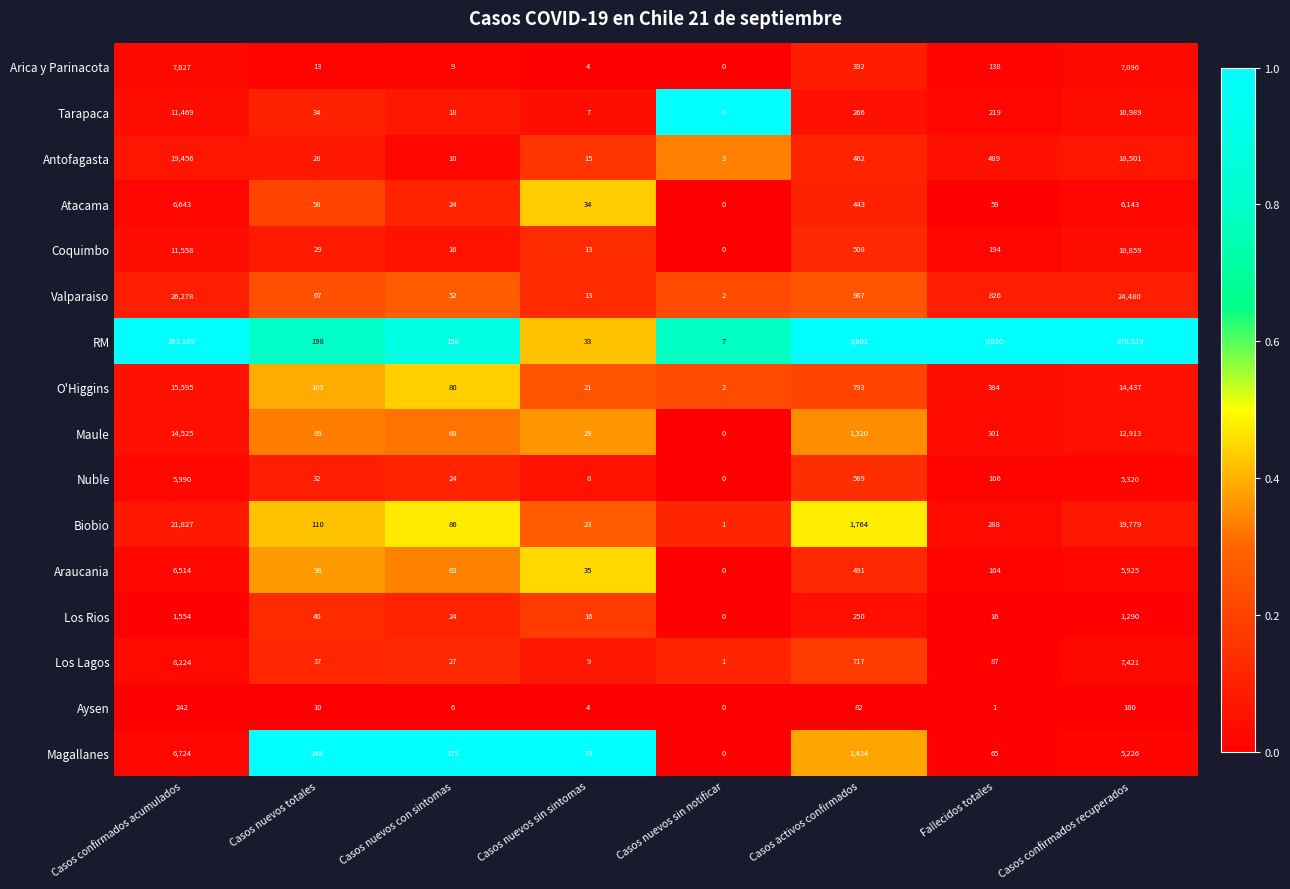

What is the greatest value displayed?

283189